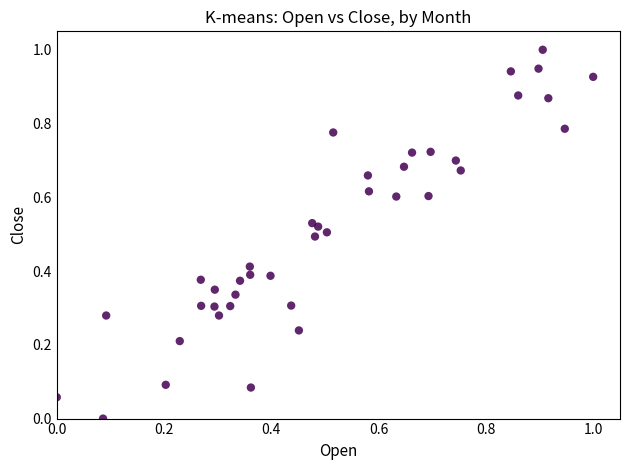

What is the range of Y values (max minus min)?

1.0